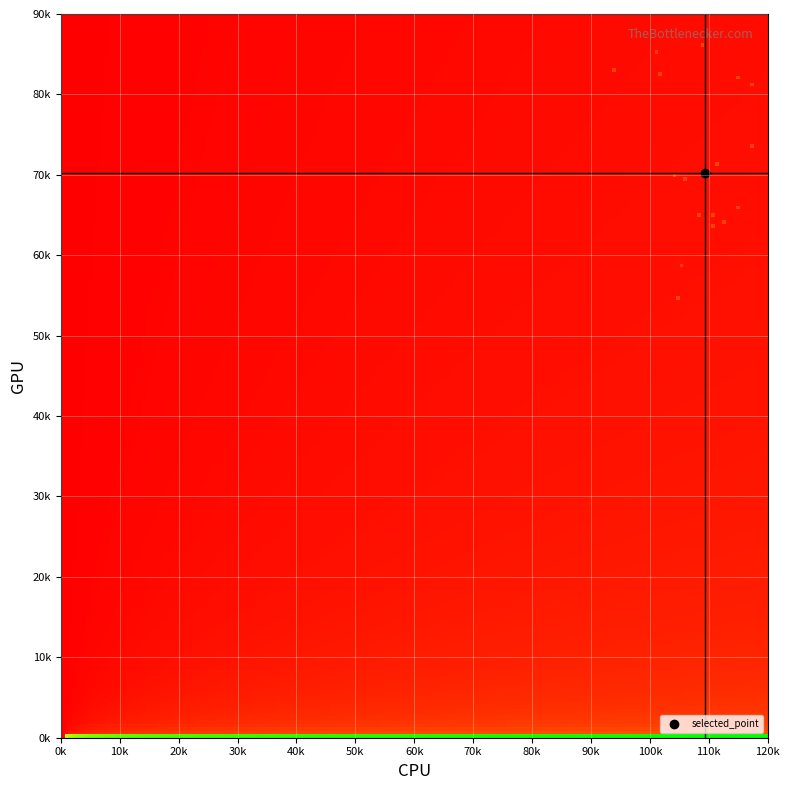

Reading left to right, list all the values displayed in this chart.

col_0: 1113.3	1116.7	1063.3	1056.7	1050.0	1176.7	1180.0	0.0	1020.0	1046.7	946.7	1093.3	1156.7	1016.7	1110.0	1133.3	1086.7	1156.7
col_1: 651.4	718.9	698.6	590.6	550.1	739.1	816.8	0.0	830.2	702.0	833.6	864.0	823.5	857.2	641.2	644.6	651.4	661.5
col_2: 2.0	2.0	2.0	2.0	2.0	2.0	2.0	0.0	2.0	2.0	2.0	2.0	2.0	2.0	2.0	2.0	2.0	2.0